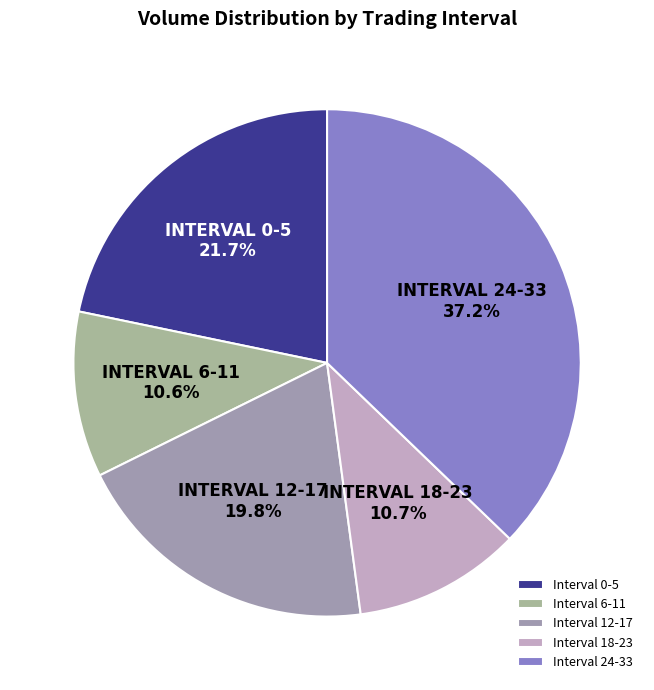

To the nearest percent, what is the average slice percentage?

20%